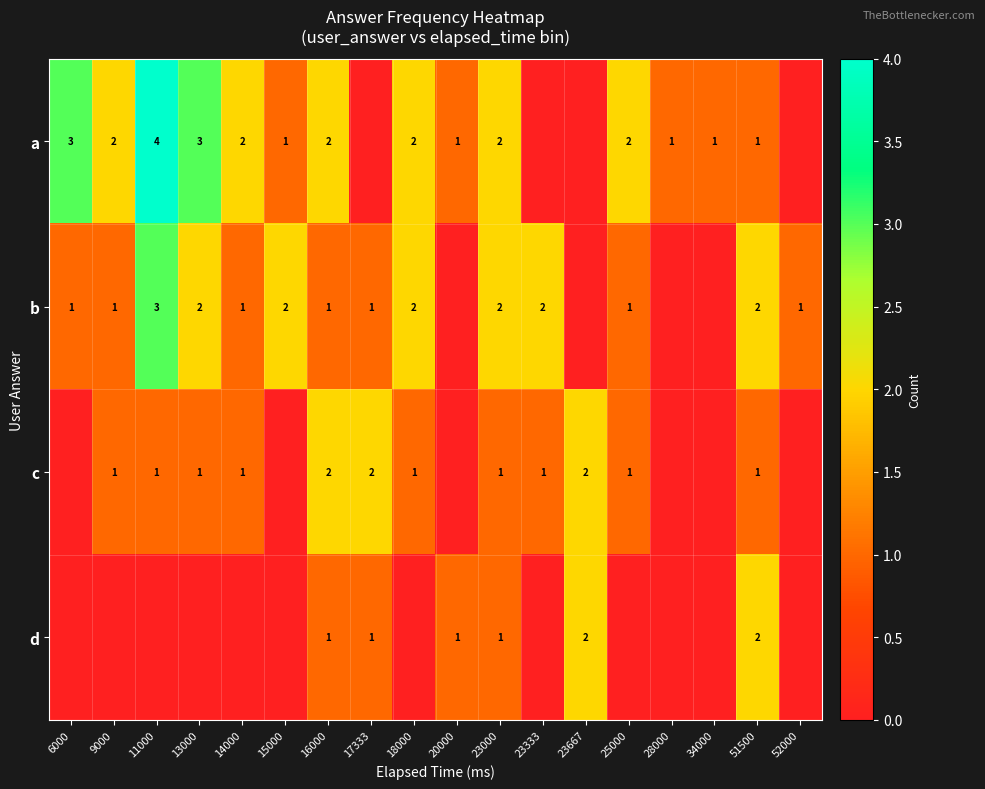

What is the difference between the c values at 16000 and 14000?

1